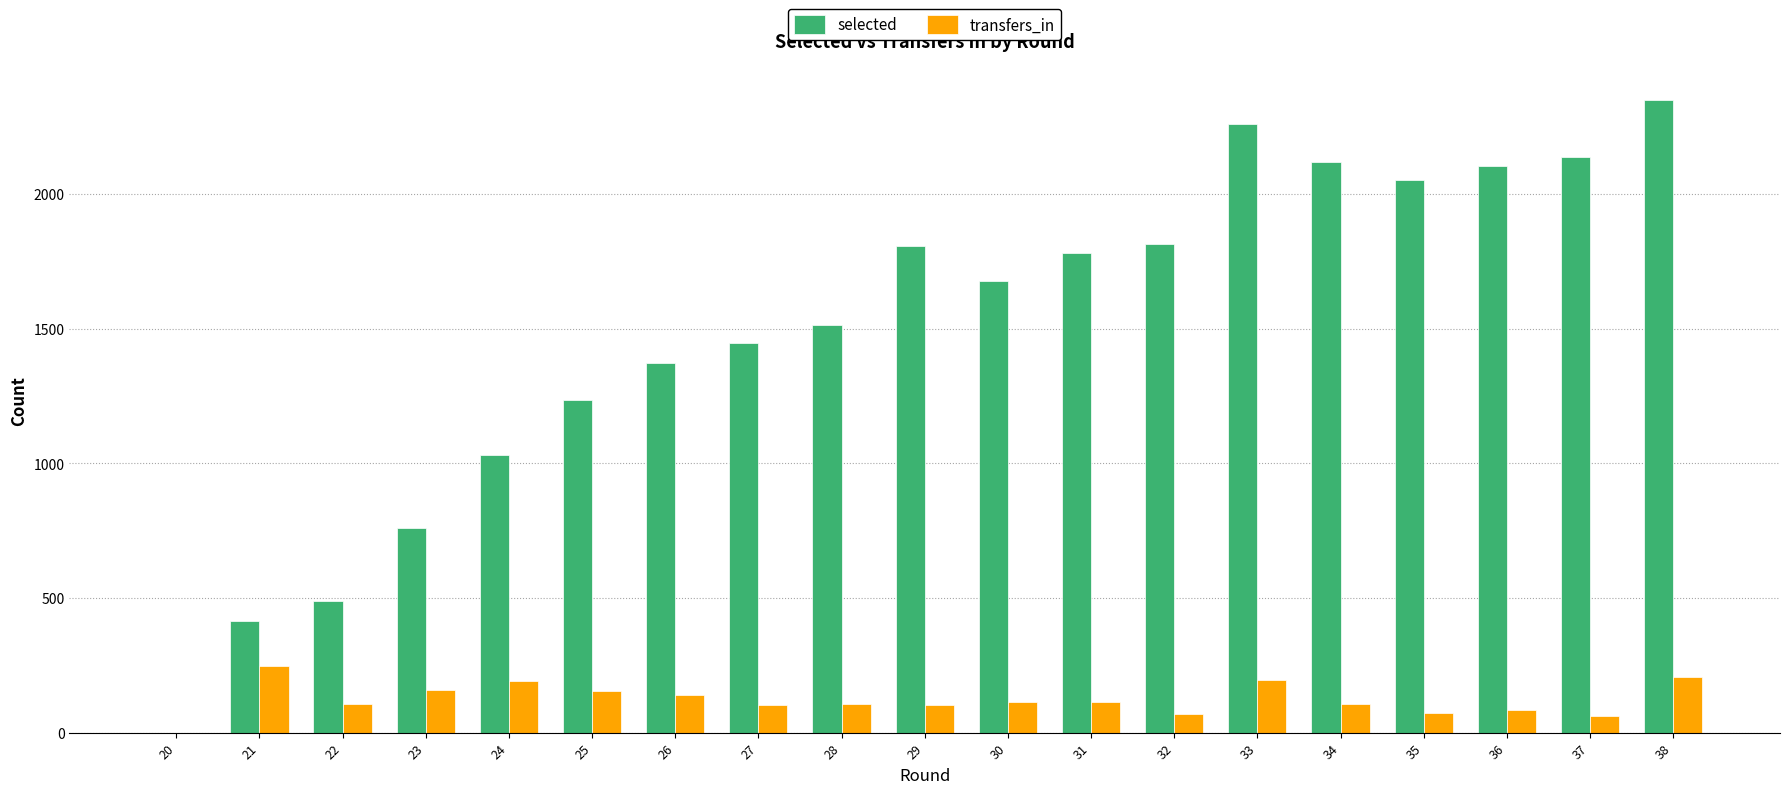

Is the value of selected at 20 greater than the value of transfers_in at 24?

No